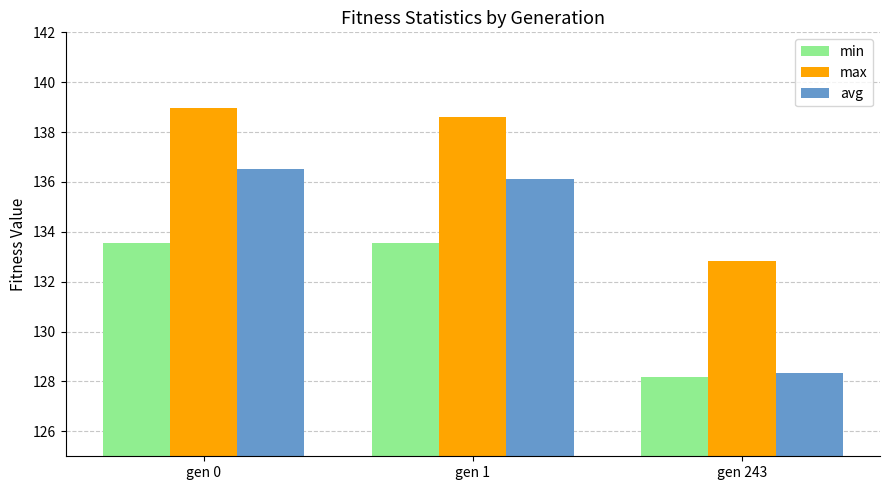

Is it true that avg equals 136.5 at gen 0?

True